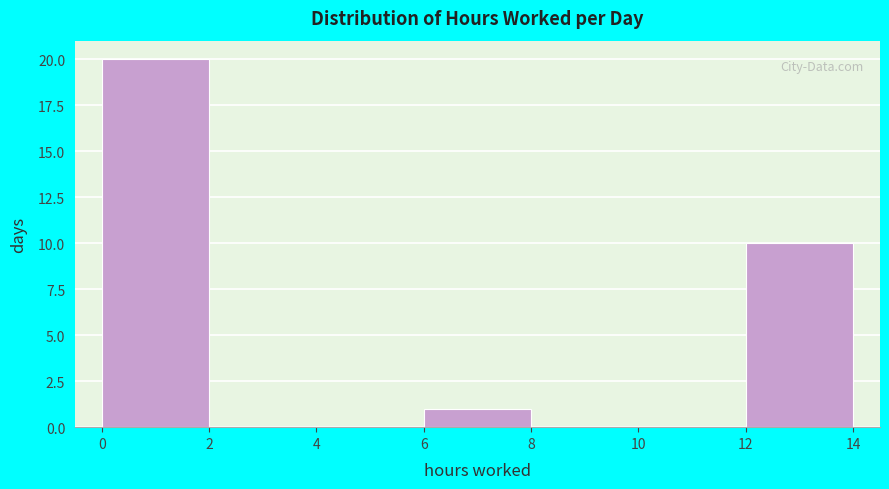

How tall is the bar that spans 12 to 14 on the x-axis? The values are not printed on the chart, so give them approximately, as read against the axis.

10